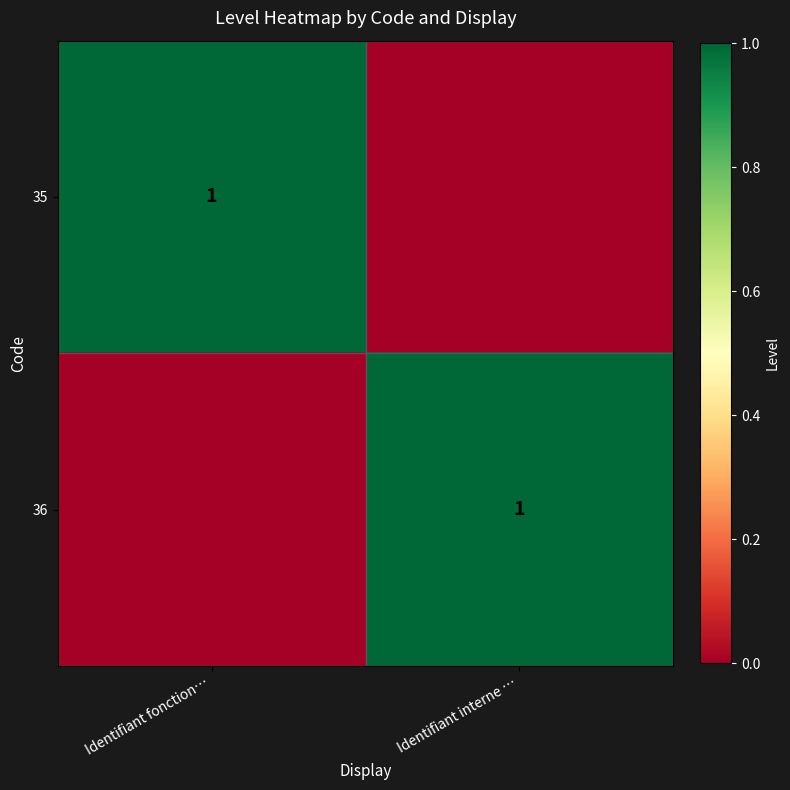

True or false: 35 has a value of 1 at Identifiant fonction….

True